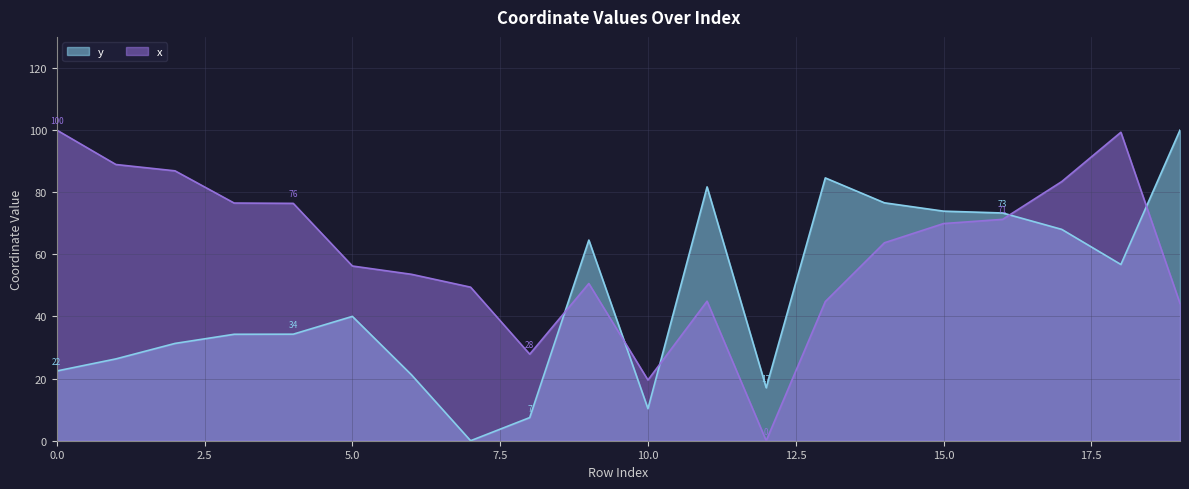

Which has a higher value, 11 or 8?

11